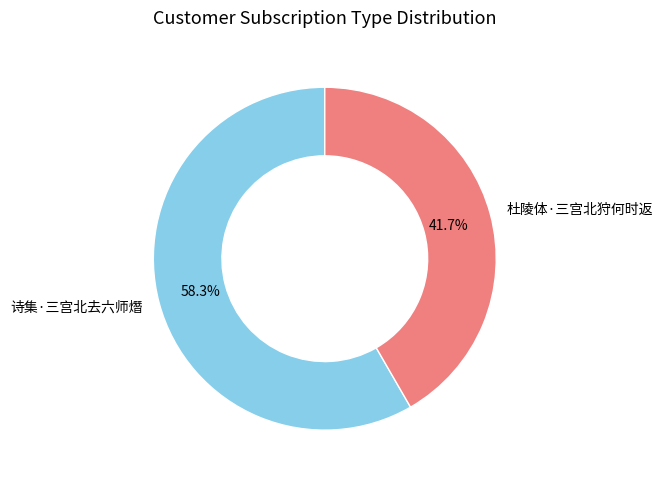

Which has a higher value, 诗集·三宫北去六师熸 or 杜陵体·三宫北狩何时返?

诗集·三宫北去六师熸